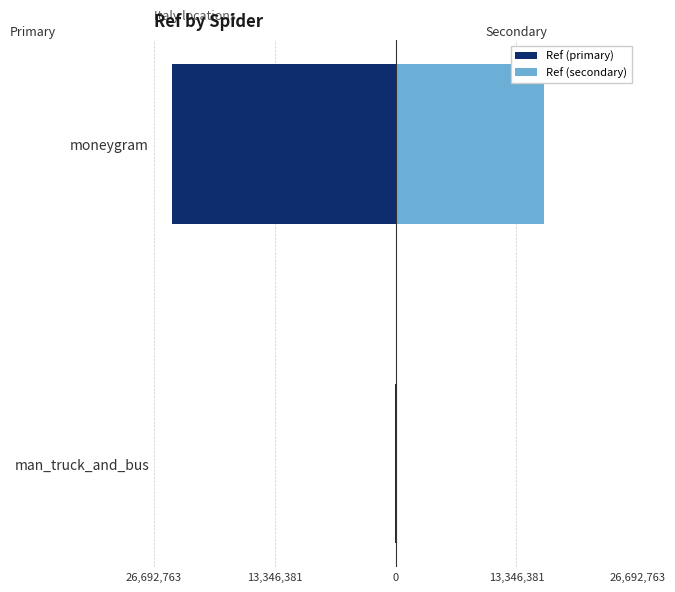

What are all the series names shown in the legend?

Ref (primary), Ref (secondary)